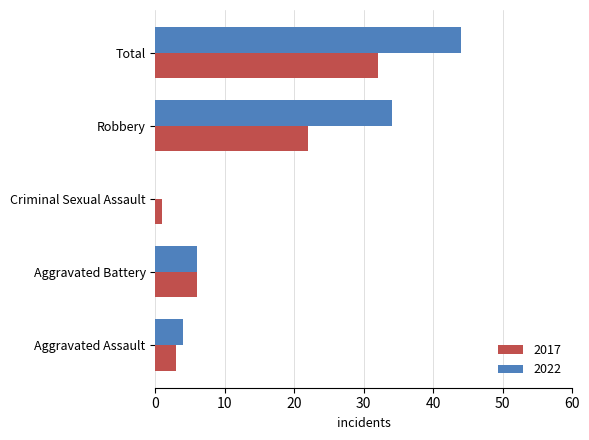

At which label is 2017 closest to 16?

Robbery